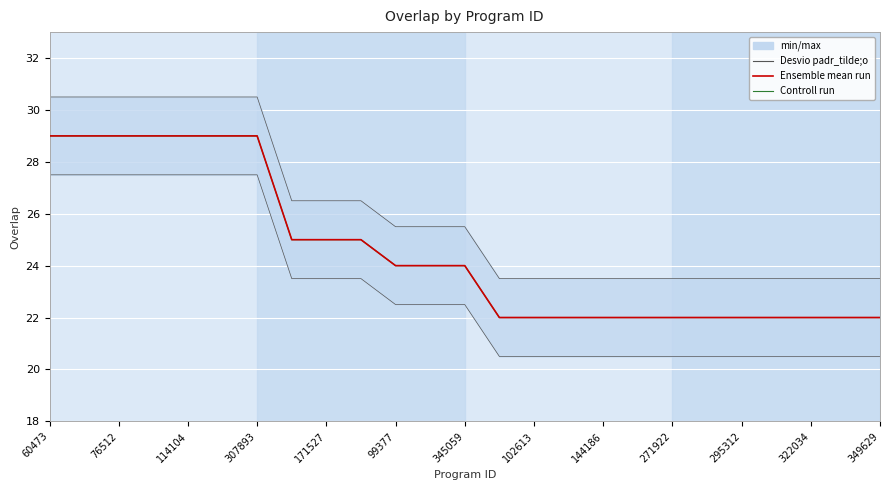

Reading left to right, extract all data points from this chart.

Controll run: 29	29	29	29	29	29	29	25	25	25	24	24	24	22	22	22	22	22	22	22	22	22	22	22	22
Ensemble mean run: 29	29	29	29	29	29	29	25	25	25	24	24	24	22	22	22	22	22	22	22	22	22	22	22	22